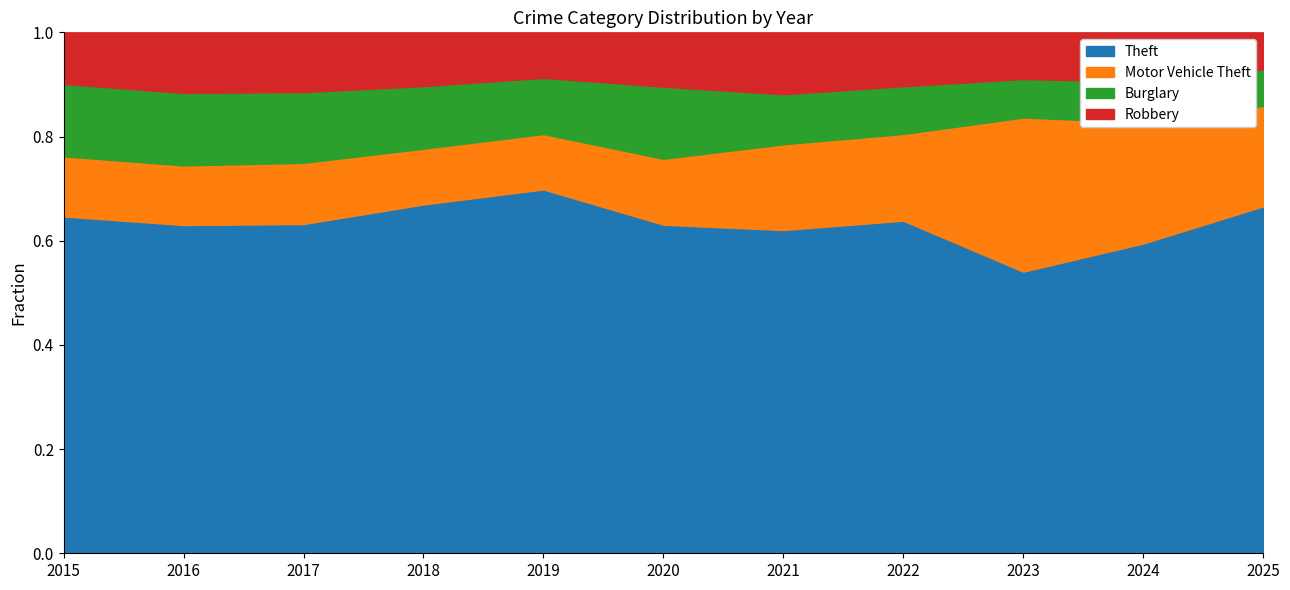

What is the total value across all series at 2025?

1.0